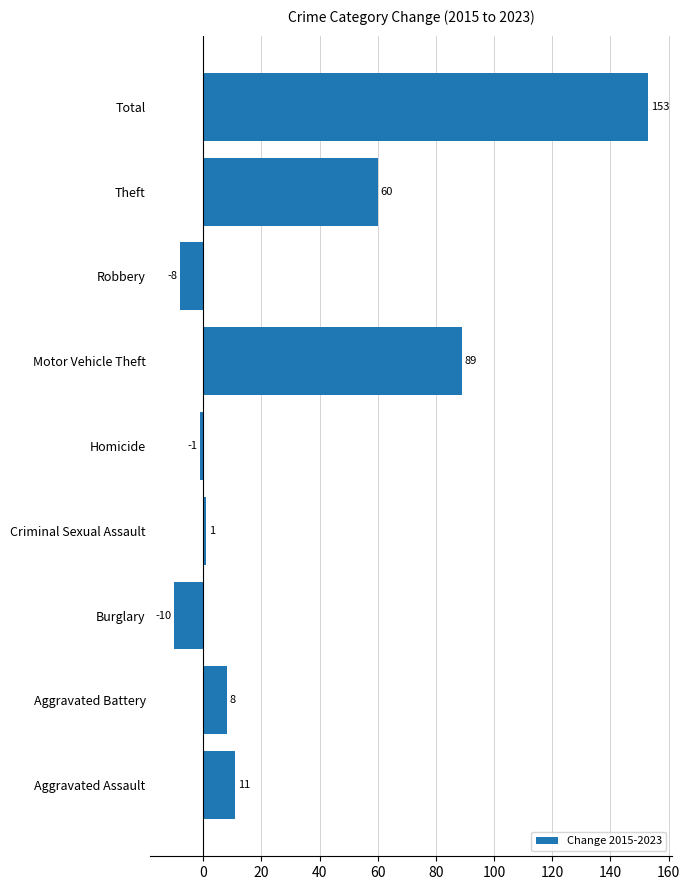

List the labels in order of value, largest first.

Total, Motor Vehicle Theft, Theft, Aggravated Assault, Aggravated Battery, Criminal Sexual Assault, Homicide, Robbery, Burglary